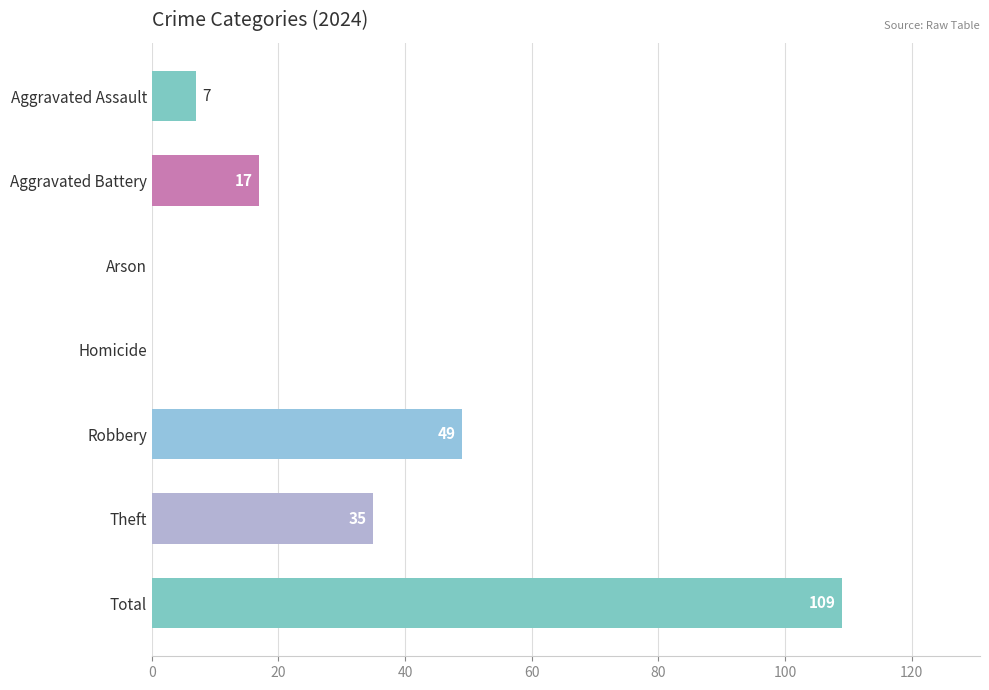

Is it true that the value at Theft is 35?

True